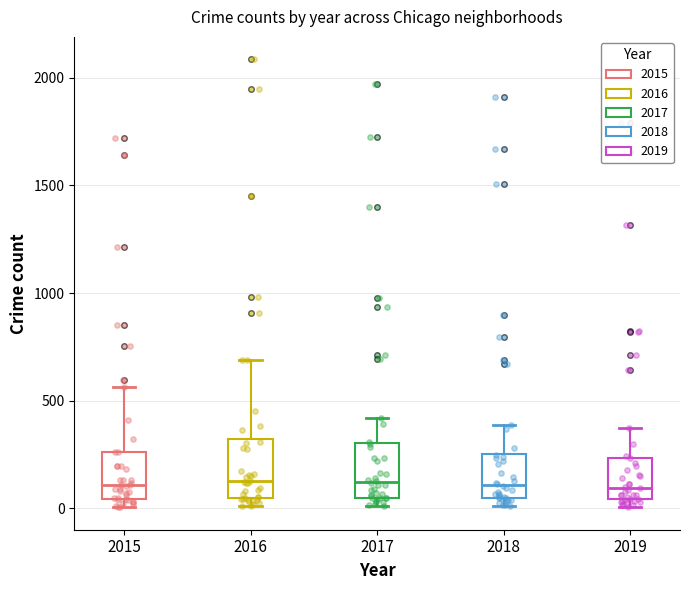

Reading left to right, transcribe this box plot: for each box, give where its median line is, the range the box spans, and where its two whiskers end, as read against the y-axis. The values are not printed on the chart, so give them approximately, as read against the axis.

2015: median 100, box 50 to 250, whiskers 0 to 550
2016: median 150, box 50 to 300, whiskers 0 to 700
2017: median 100, box 50 to 300, whiskers 0 to 400
2018: median 100, box 50 to 250, whiskers 0 to 400
2019: median 100, box 50 to 250, whiskers 0 to 400